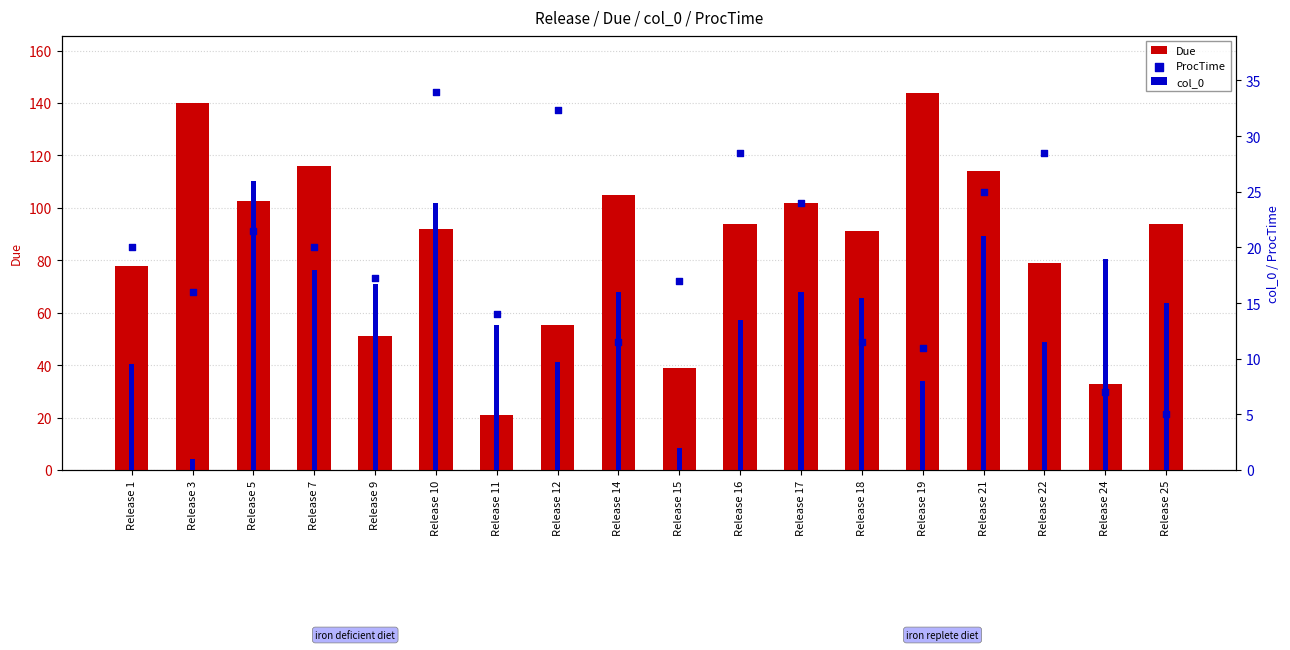

What is the total value across all series at Release 19?

163.0